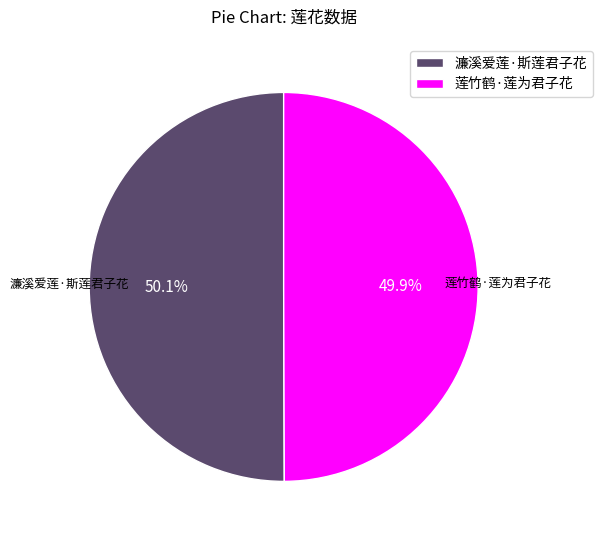

Does any single category account for the majority?

Yes